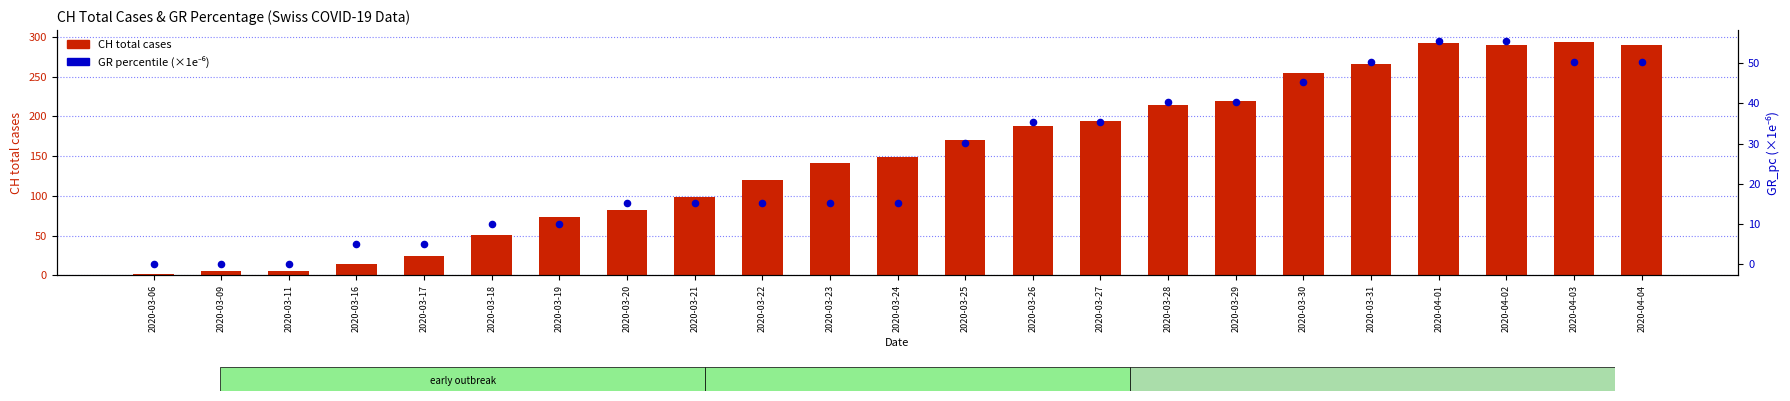

At which category is the sum across all series the highest?

2020-04-01